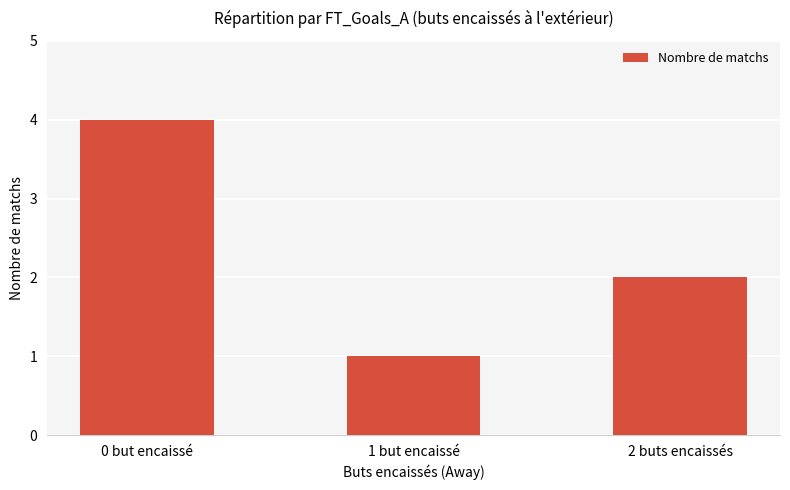

How many data points does each series have?

3